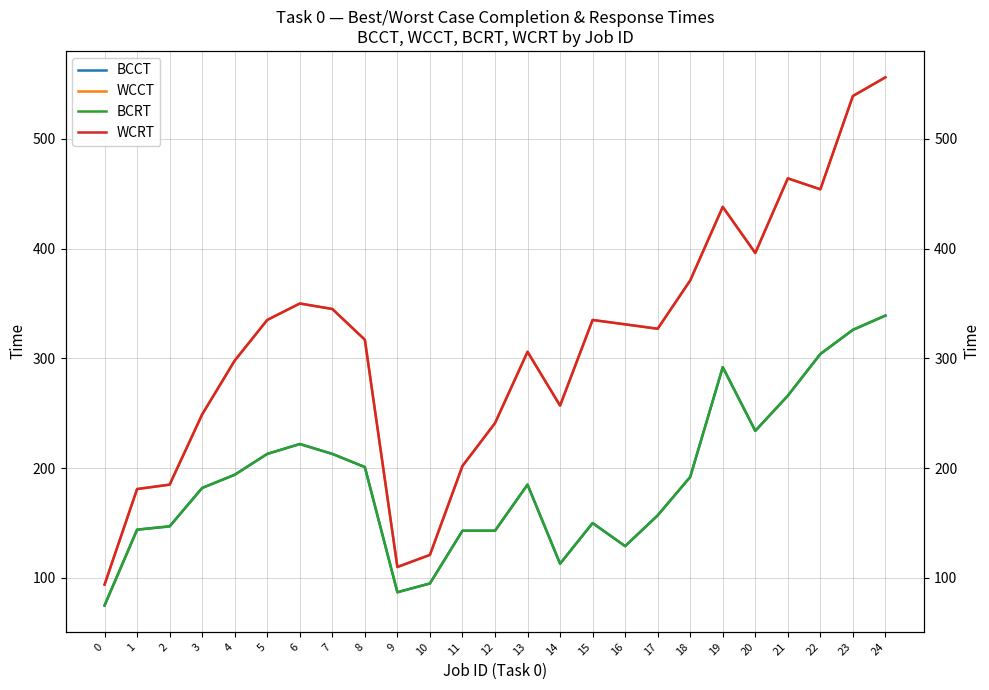

At which category is the sum across all series the highest?

24